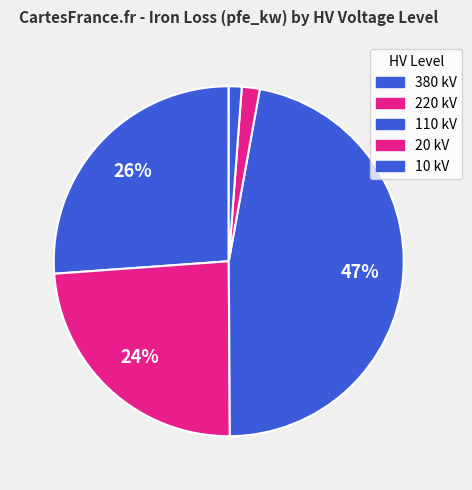

How many slices are in this pie chart?

5